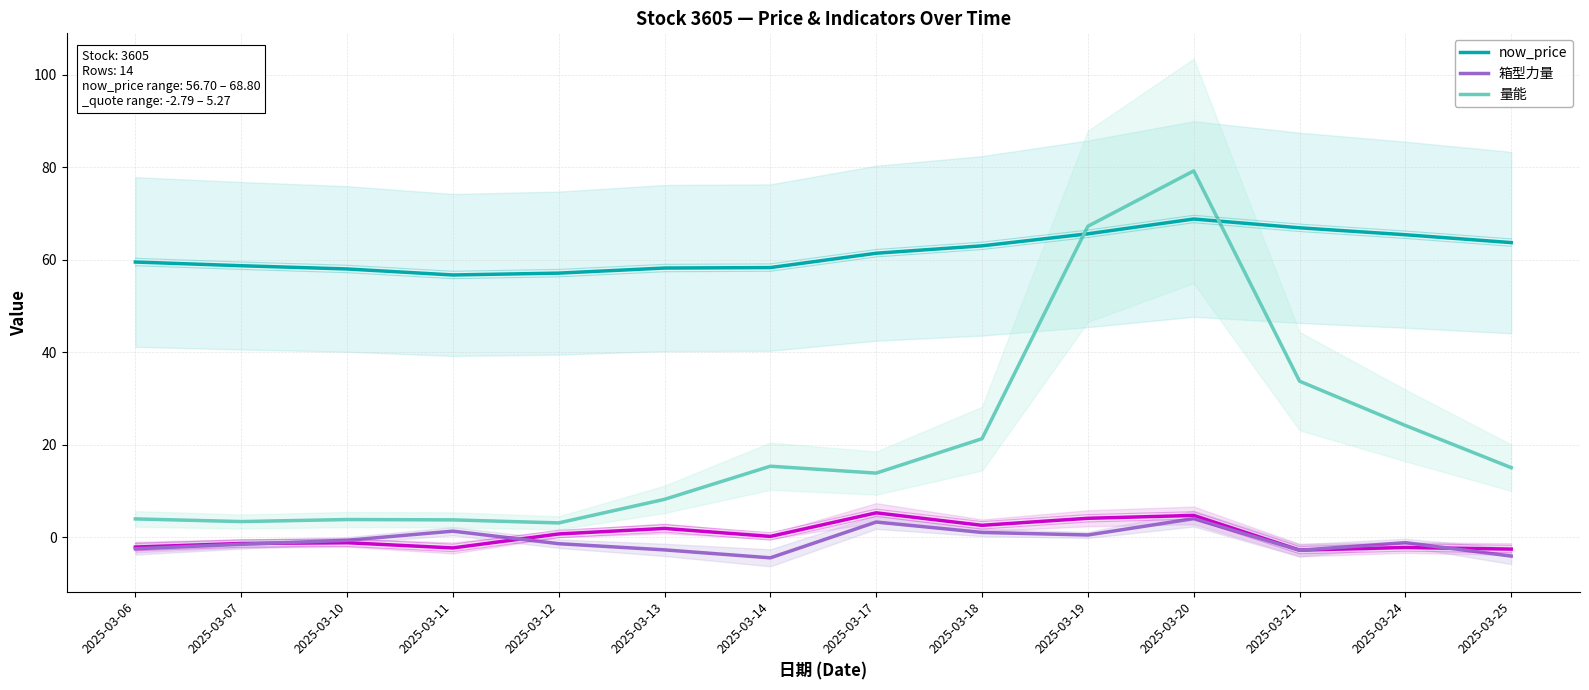

True or false: 箱型力量 has more than 2 interior local peaks.

True